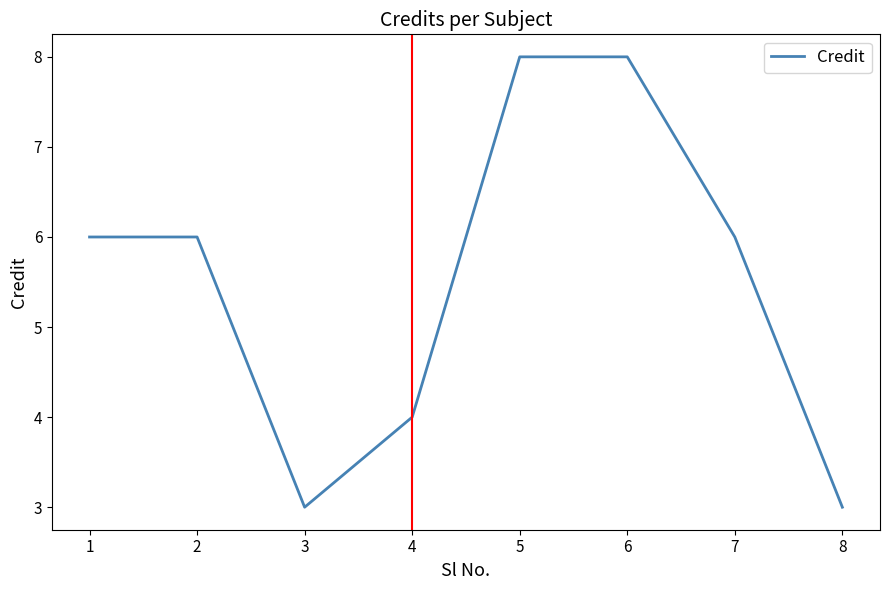

What is the difference between the maximum and minimum values?

5